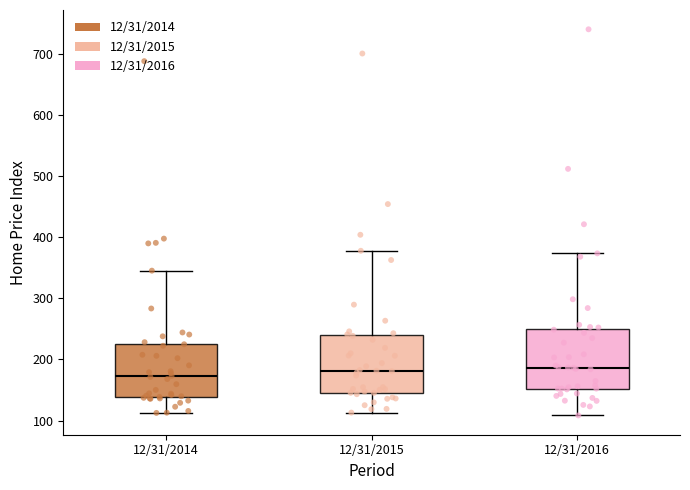

Reading left to right, read every box against the y-axis: the position of its median line, the range the box covers, and the ends of its whiskers. The values are not printed on the chart, so give them approximately, as read against the axis.

12/31/2014: median 170, box 140 to 230, whiskers 110 to 350
12/31/2015: median 180, box 150 to 240, whiskers 110 to 380
12/31/2016: median 190, box 150 to 250, whiskers 110 to 370